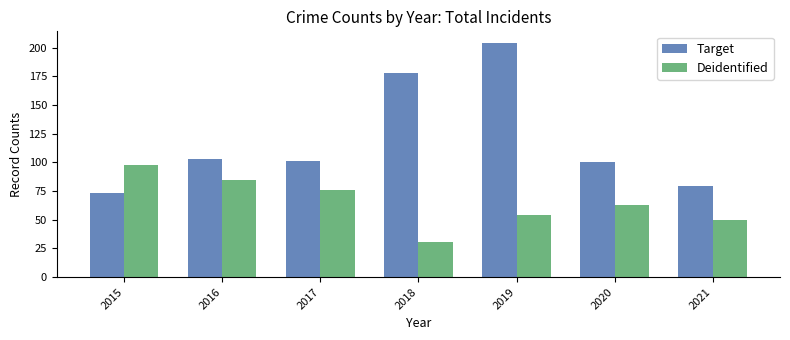

At which label is Target closest to 138?

2016